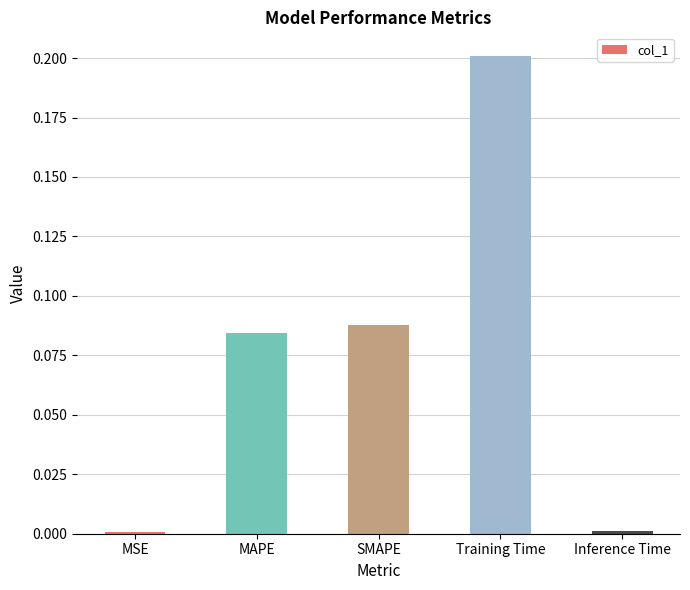

What is the sum of all values?

0.4